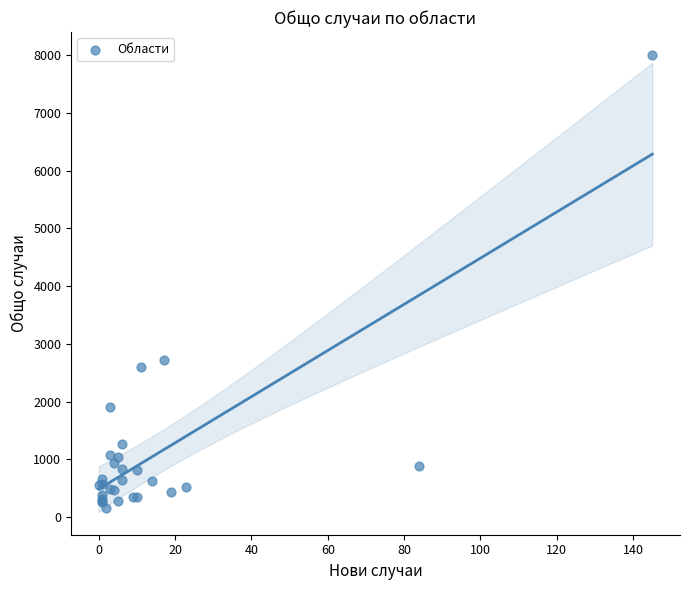

What Y value in the scatter plot is closest to 4085?

2717